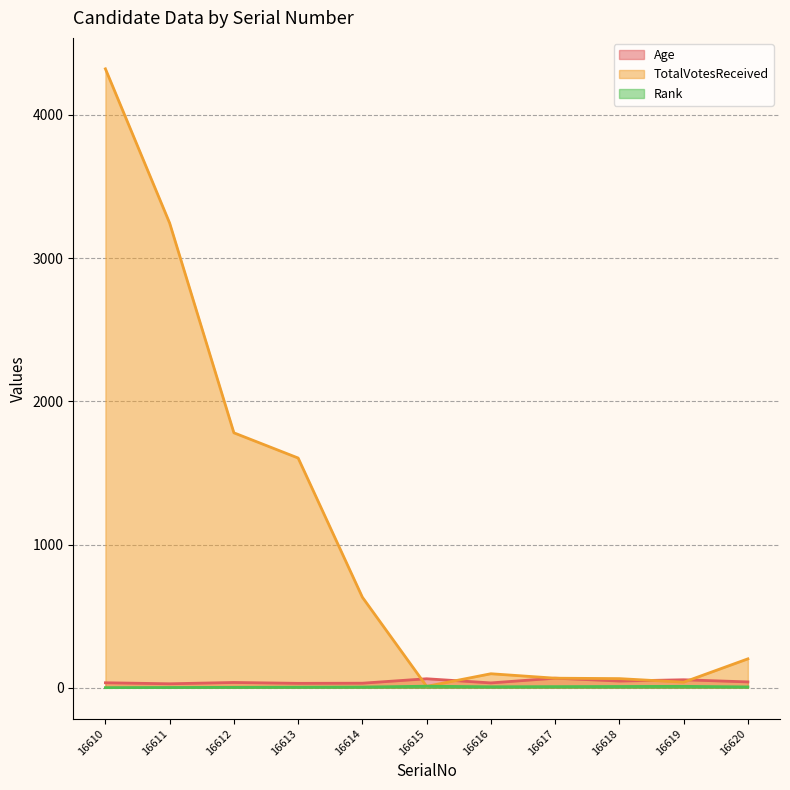

Is the value of Rank at 16617 greater than the value of TotalVotesReceived at 16616?

No